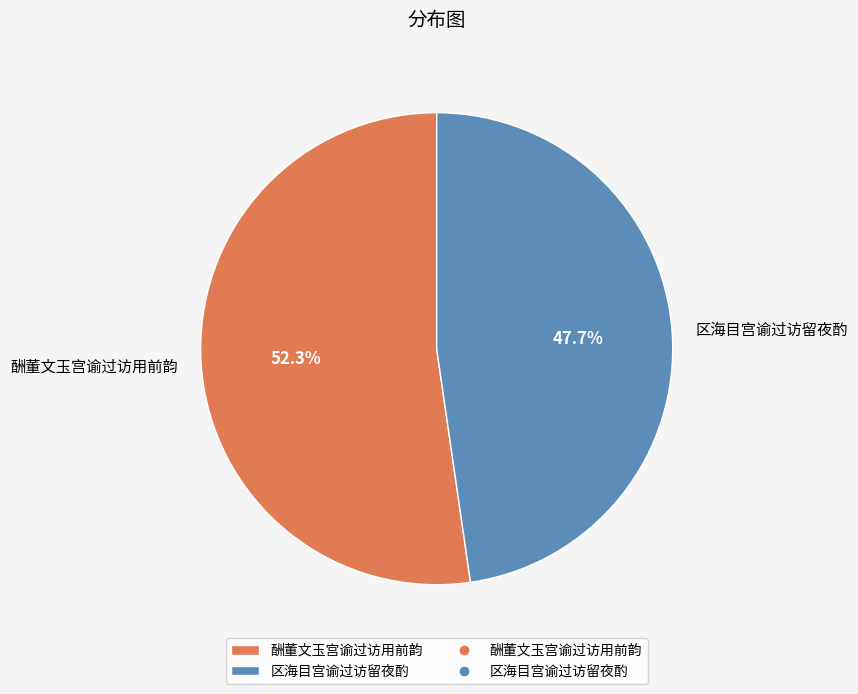

True or false: 区海目宫谕过访留夜酌 accounts for 48% of the total.

True